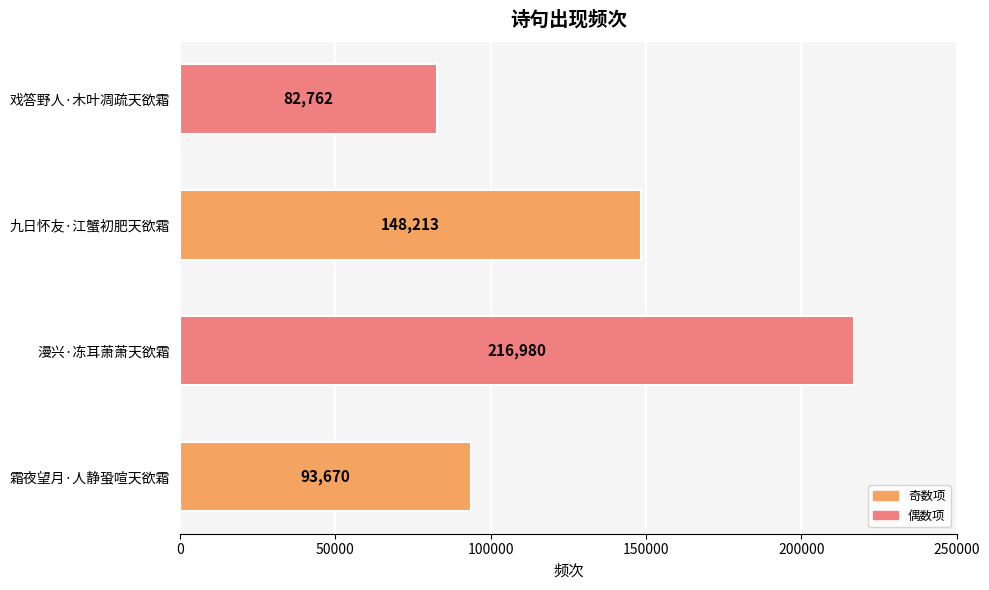

Reading bottom to top, extract all data points from this chart.

93670	216980	148213	82762